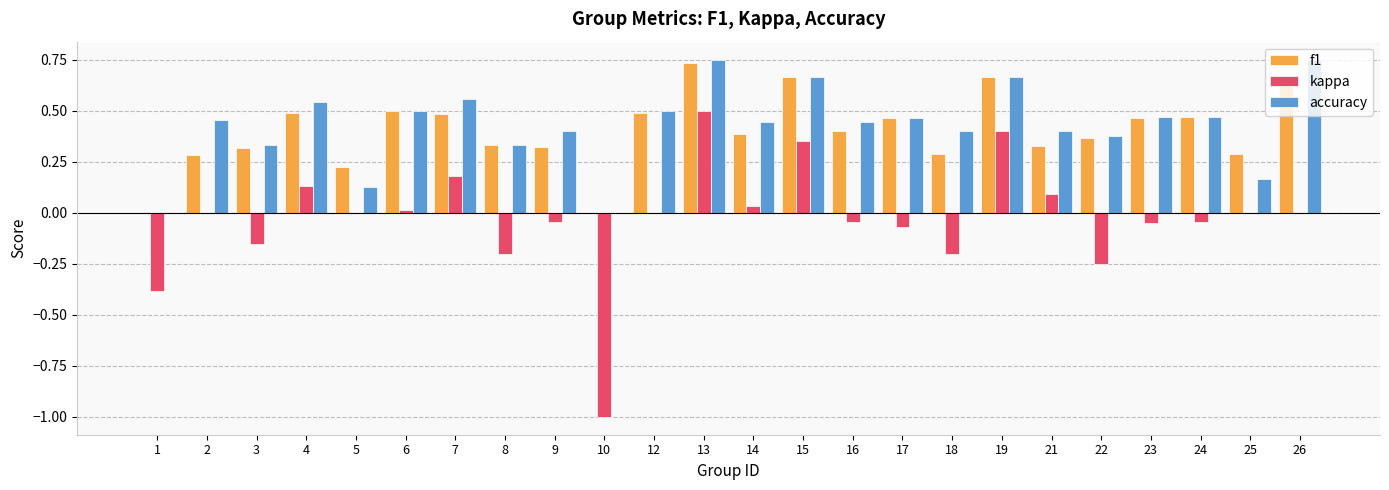

Is it true that accuracy equals 0.3 at 17?

False